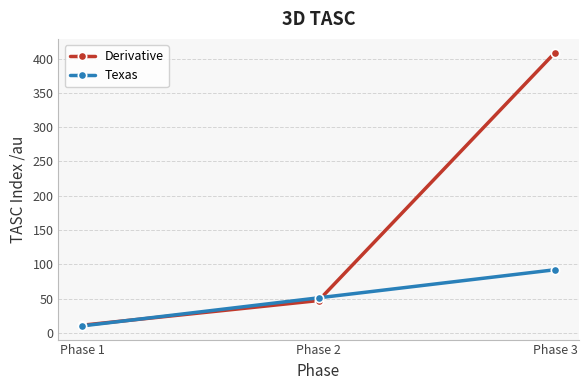

Is it true that Derivative equals 47 at Phase 2?

True